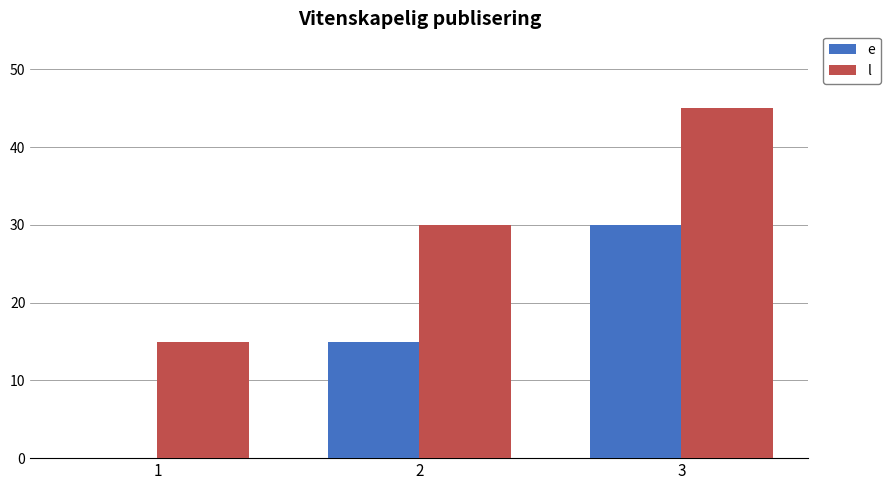

How many series are shown in this chart?

2